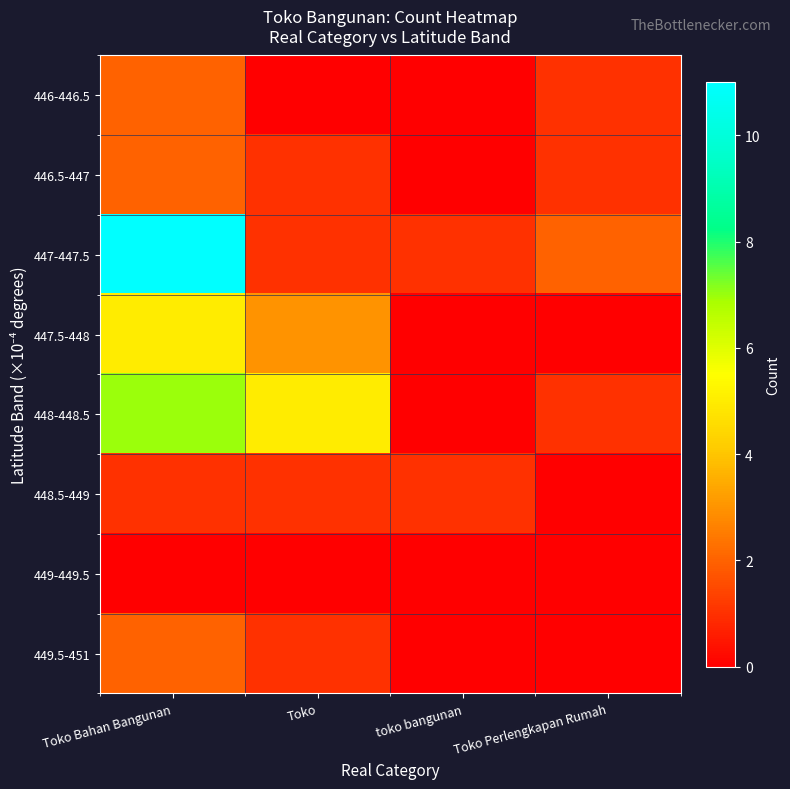

Which label corresponds to the smallest value in the chart?

Toko